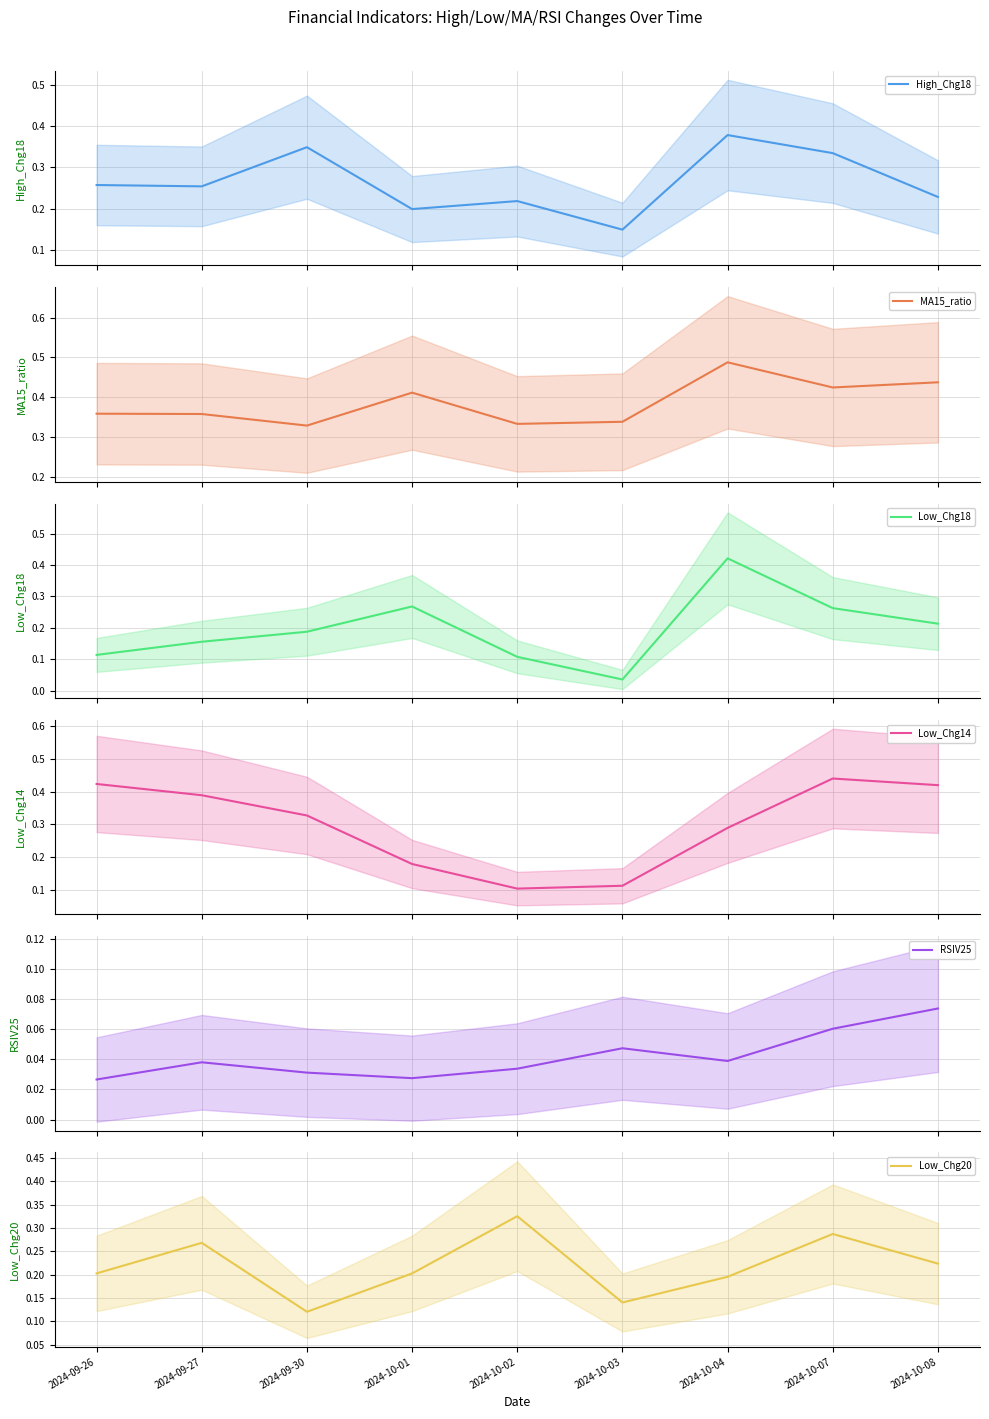

At which label does Low_Chg20 reach its peak?

2024-10-02